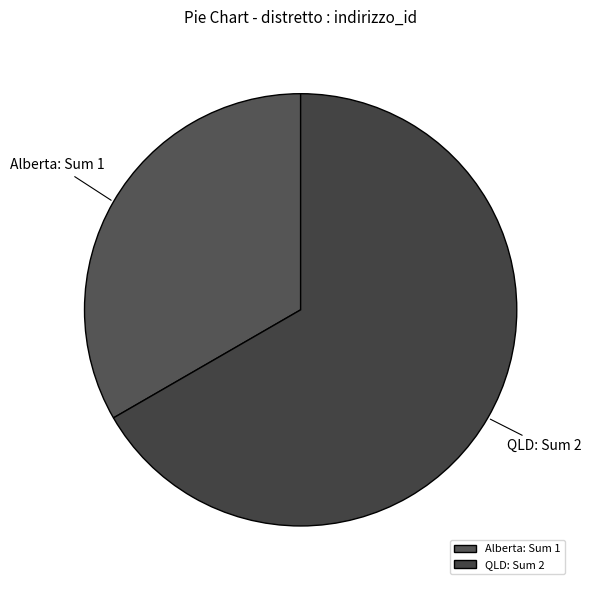

How many slices are in this pie chart?

2